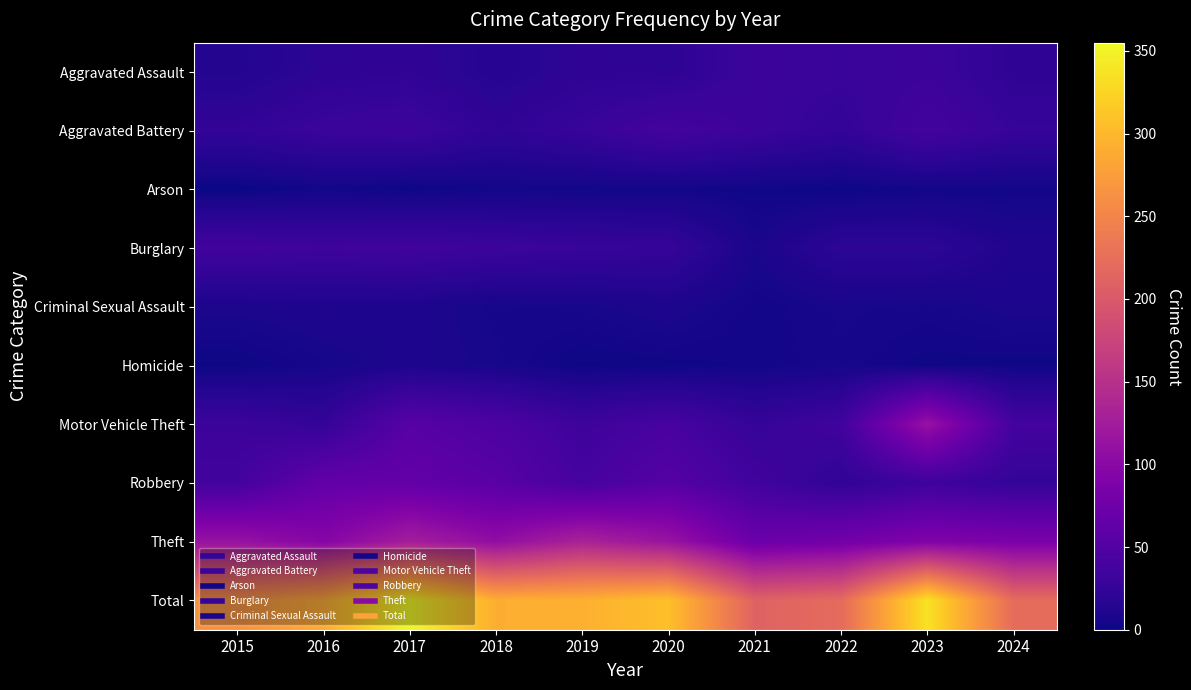

What is the total value across all series at 2015?

526